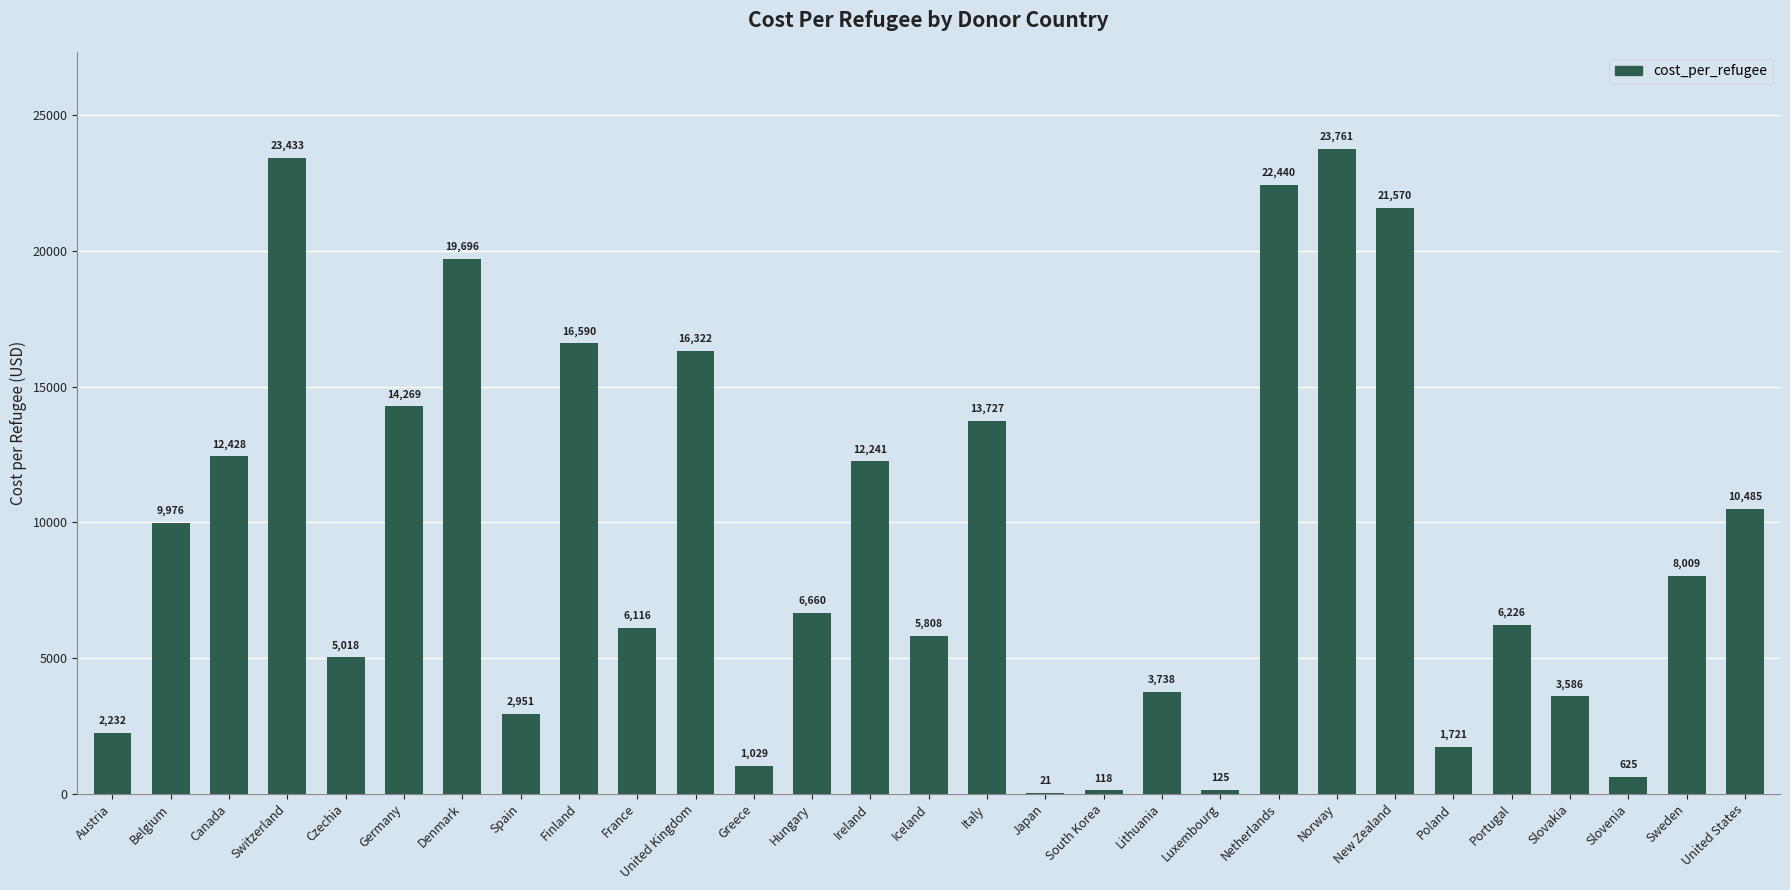

What is the difference between the values at Czechia and Finland?

11571.5